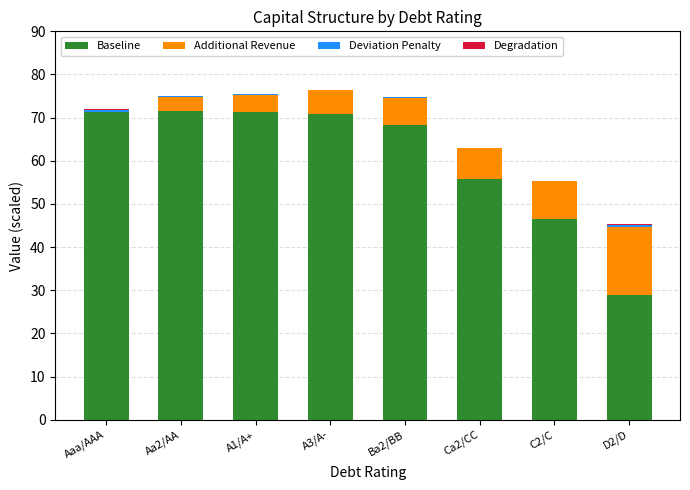

Does the chart contain stacked bars?

Yes